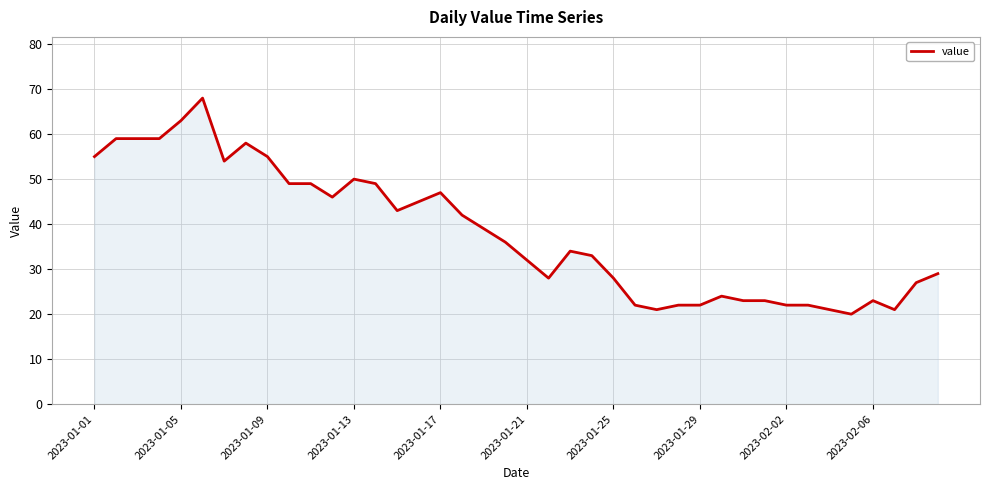

What is the minimum value shown in the chart?

20